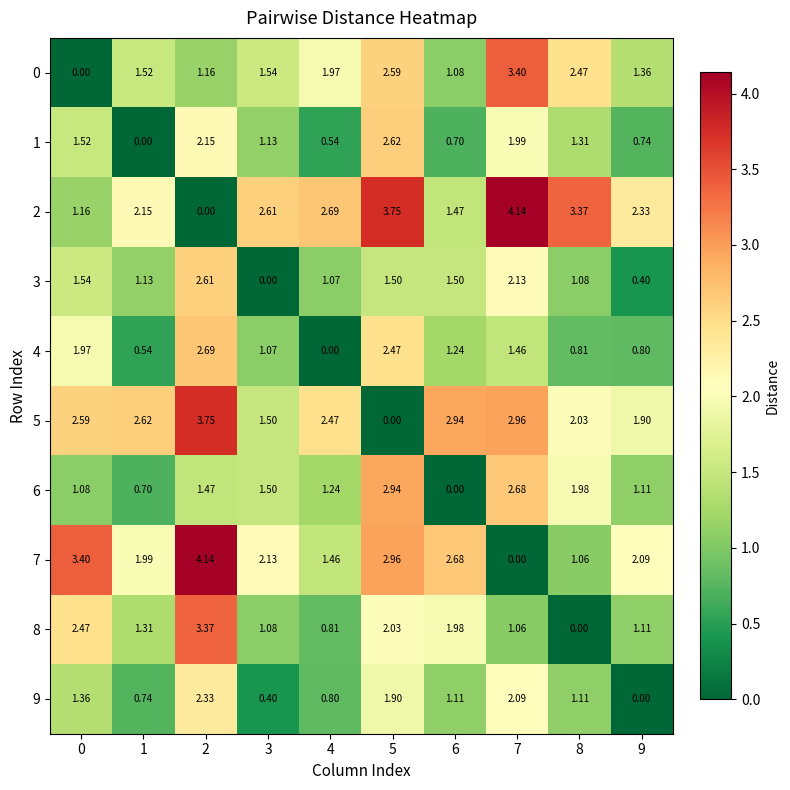

Is the value of 3 at 3 greater than the value of 8 at 1?

No